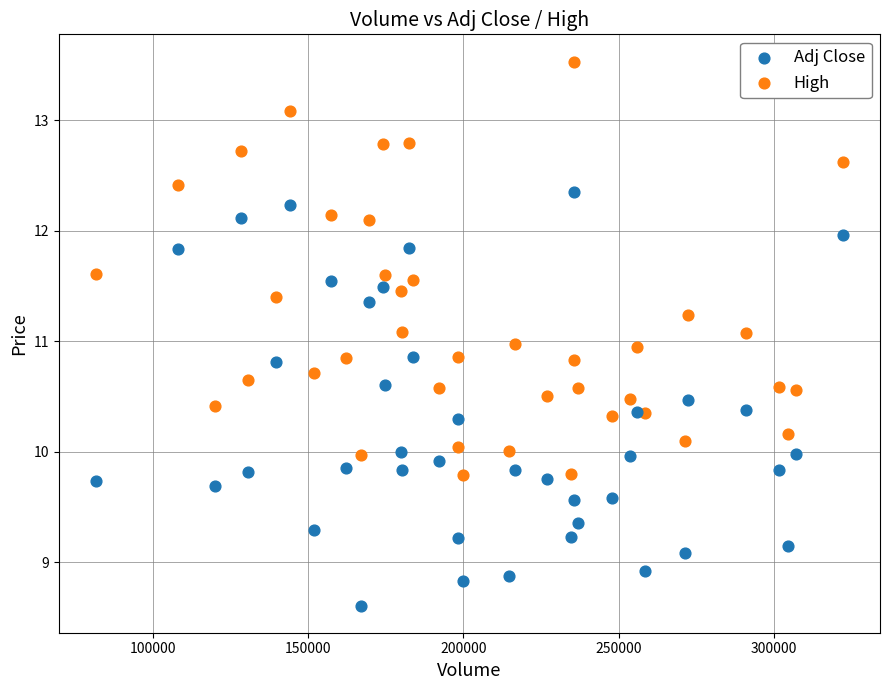

Which series contains the highest Y value?

High